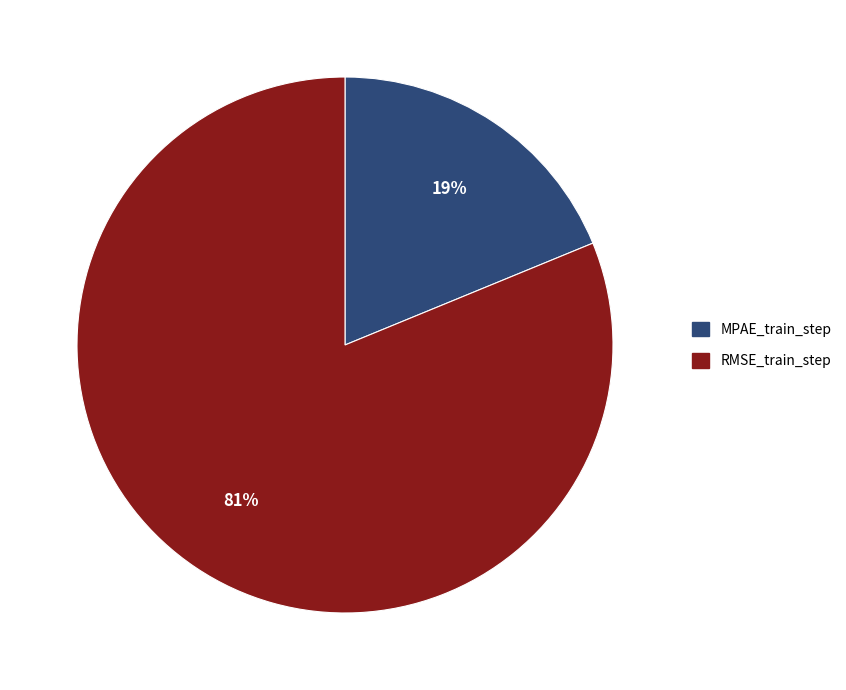

Which slice is the largest?

RMSE_train_step